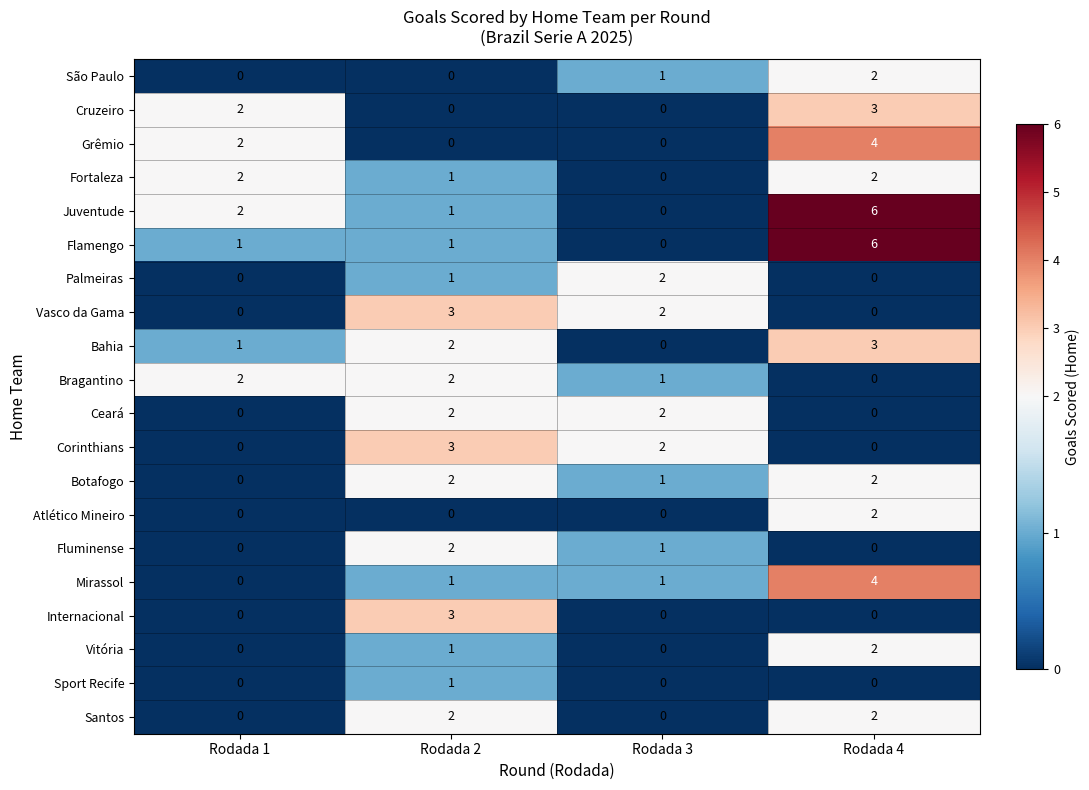

The Cruzeiro series shows 2 at Rodada 3. True or false?

False